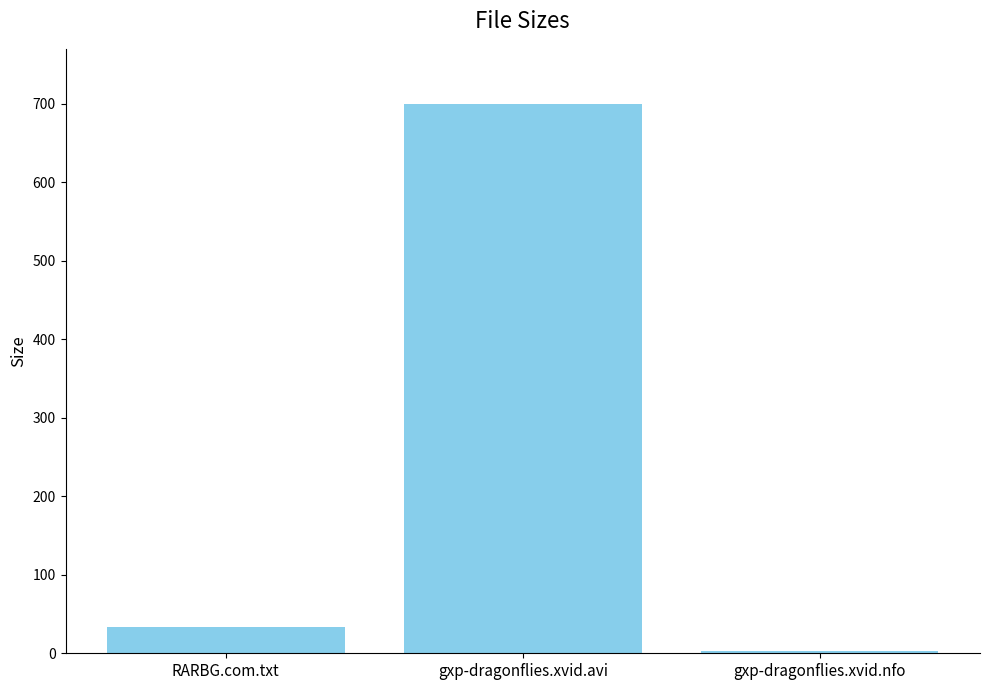

At which label is the value closest to 351?

RARBG.com.txt